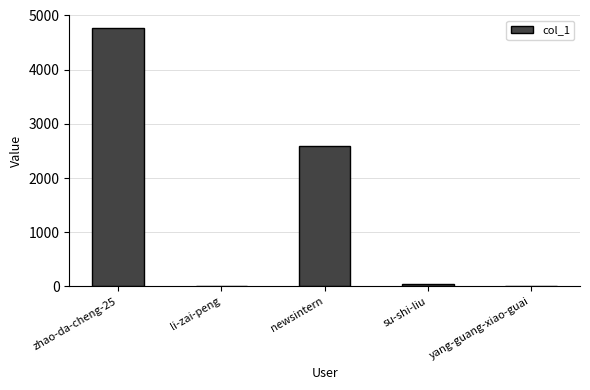

Does the chart contain stacked bars?

No